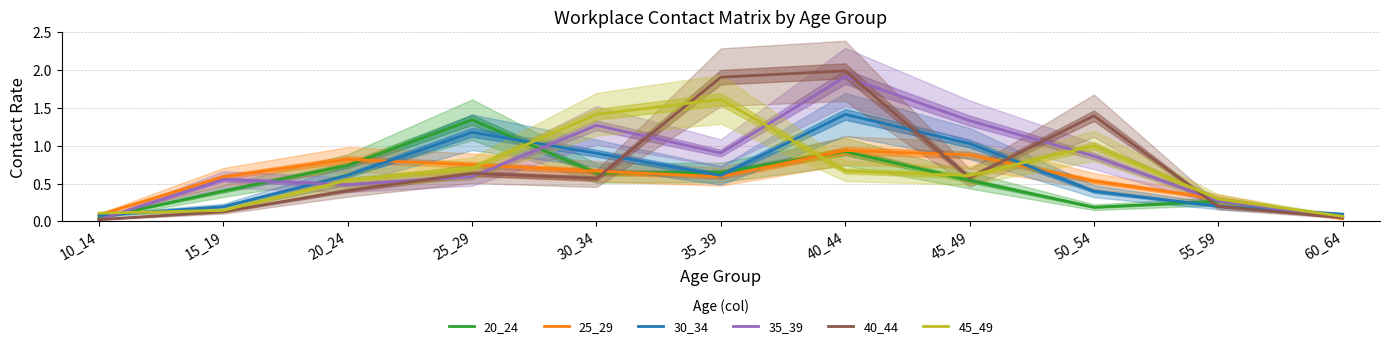

Does the chart have visible grid lines?

Yes